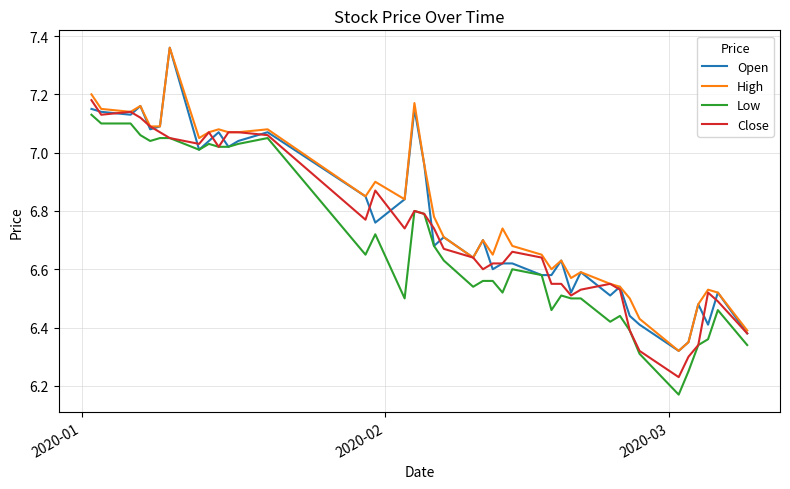

What is the difference between the maximum and minimum values in the Low series?

1.0